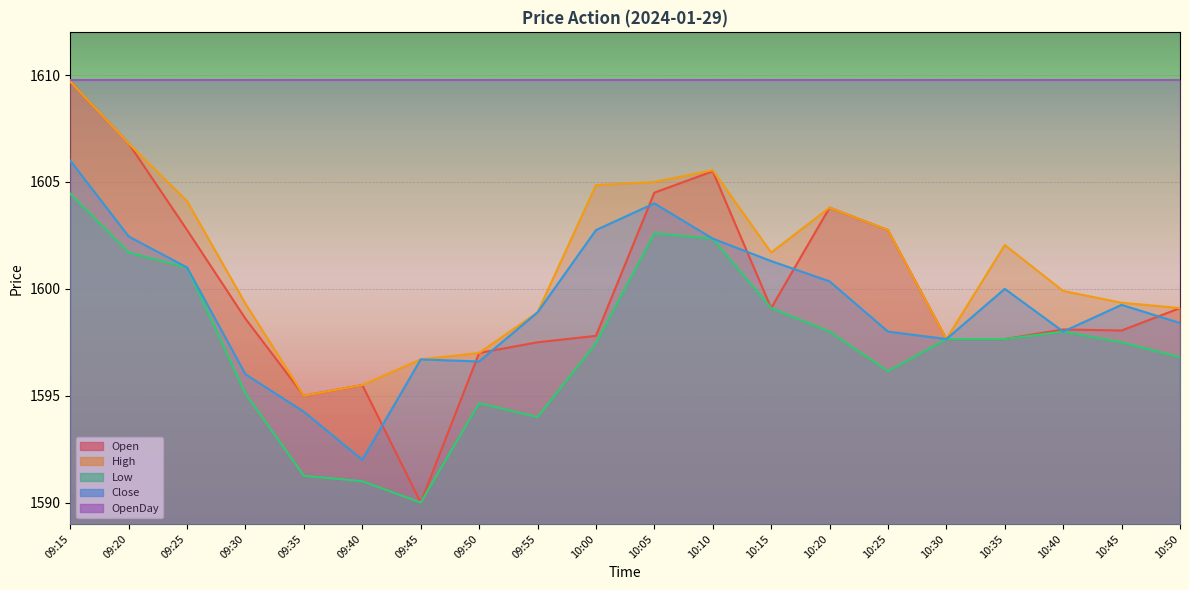

Reading left to right, transcribe all the data shown in this chart.

Open: 1609.7	1606.8	1602.8	1598.6	1595.0	1595.5	1590.0	1597.0	1597.5	1597.8	1604.5	1605.5	1599.1	1603.8	1602.8	1597.7	1597.7	1598.1	1598.0	1599.1
High: 1609.7	1606.8	1604.1	1599.3	1595.0	1595.5	1596.7	1597.0	1598.9	1604.8	1605.0	1605.5	1601.7	1603.8	1602.8	1597.7	1602.0	1599.9	1599.3	1599.1
Low: 1604.5	1601.7	1601.0	1595.1	1591.2	1591.0	1590.0	1594.7	1594.0	1597.5	1602.6	1602.3	1599.1	1598.0	1596.2	1597.7	1597.7	1598.0	1597.5	1596.8
Close: 1606.0	1602.5	1601.0	1596.0	1594.2	1592.0	1596.7	1596.6	1598.9	1602.8	1604.0	1602.3	1601.3	1600.3	1598.0	1597.7	1600.0	1598.0	1599.2	1598.4